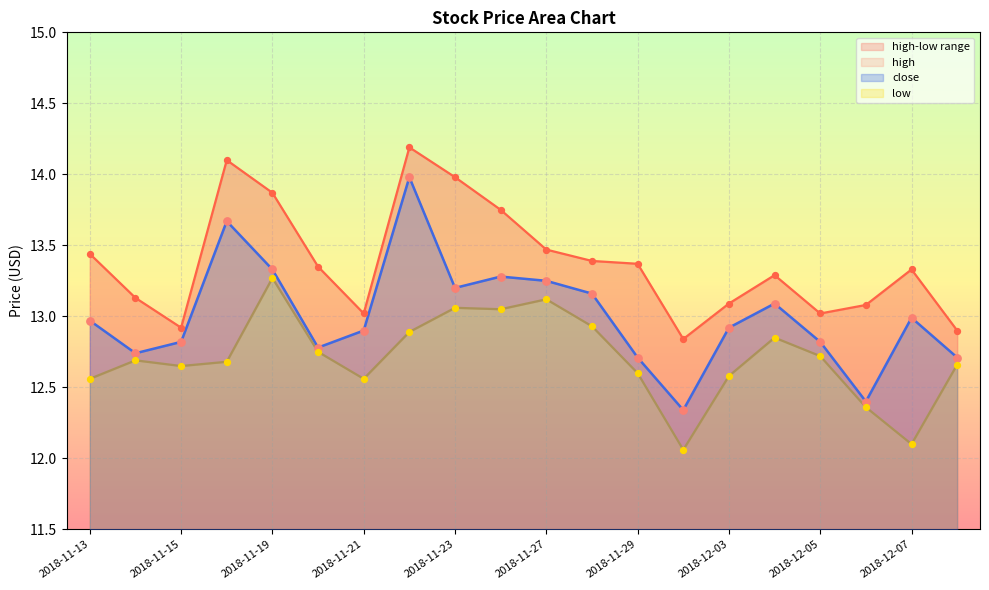

Which series contains the lowest Y value?

low